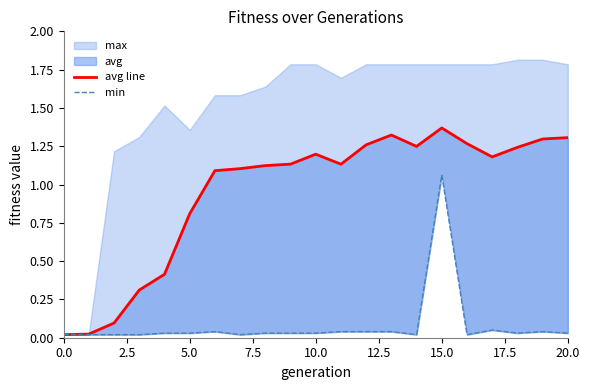

What is the difference between the maximum and minimum values in the avg line series?

1.3